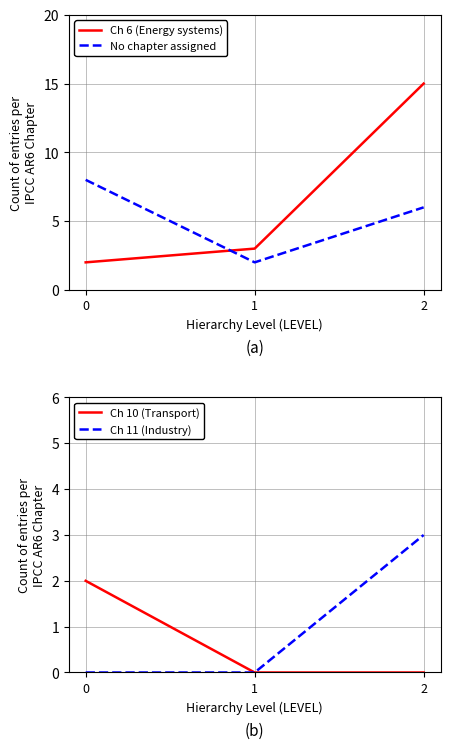

What is the sum of the Ch 6 (Energy systems) values at 0 and 1?

5